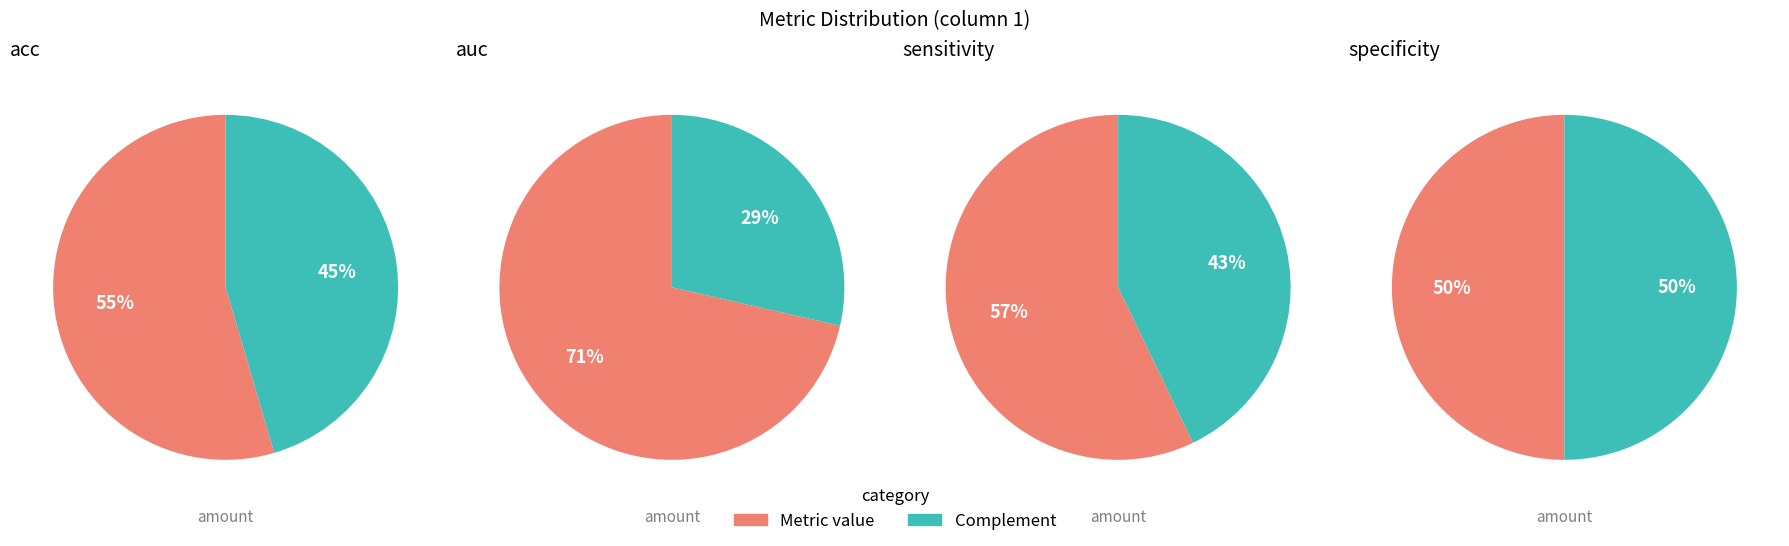

True or false: sensitivity accounts for 14% of the total.

False